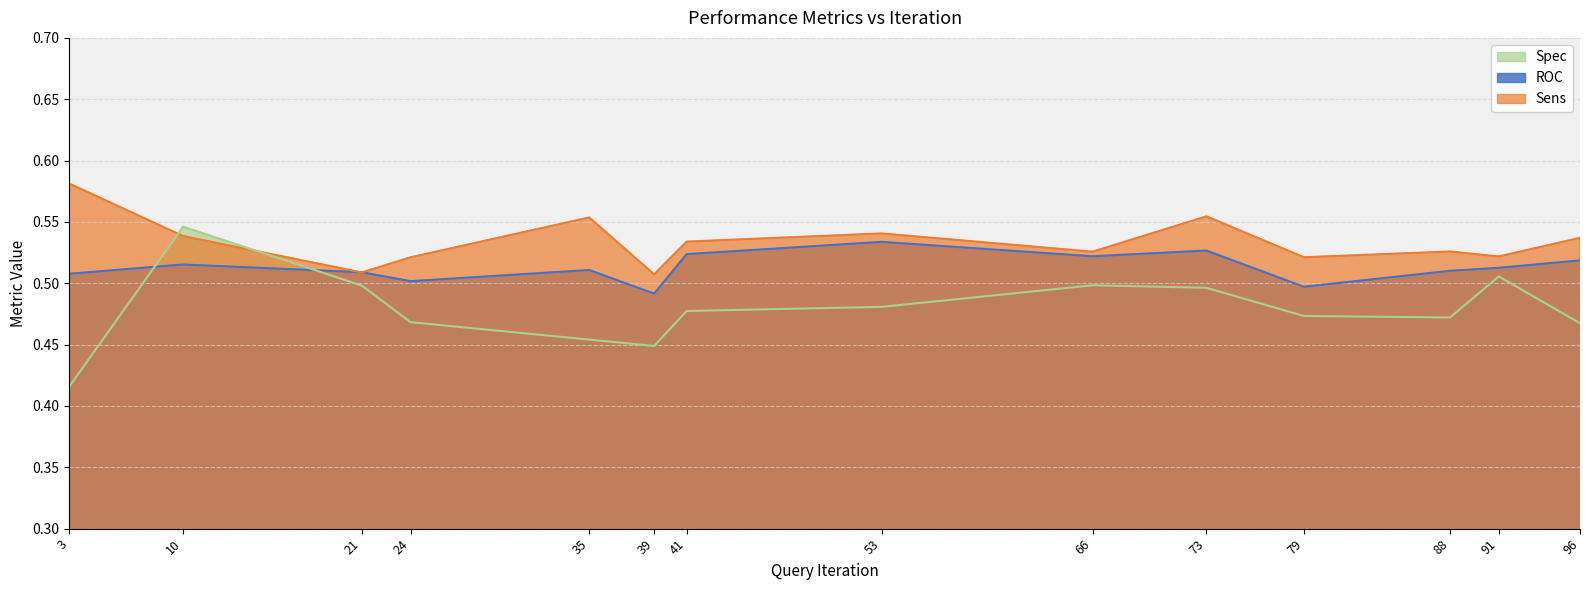

Where is ROC nearest to the value 0?

39